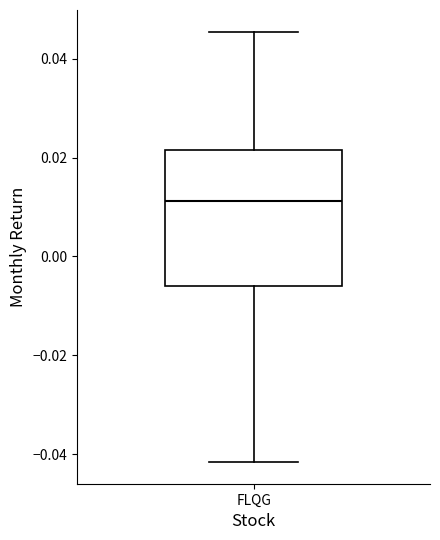

Where does the lower whisker of the box for FLQG end on the y-axis? The values are not printed on the chart, so give them approximately, as read against the axis.

-0.042